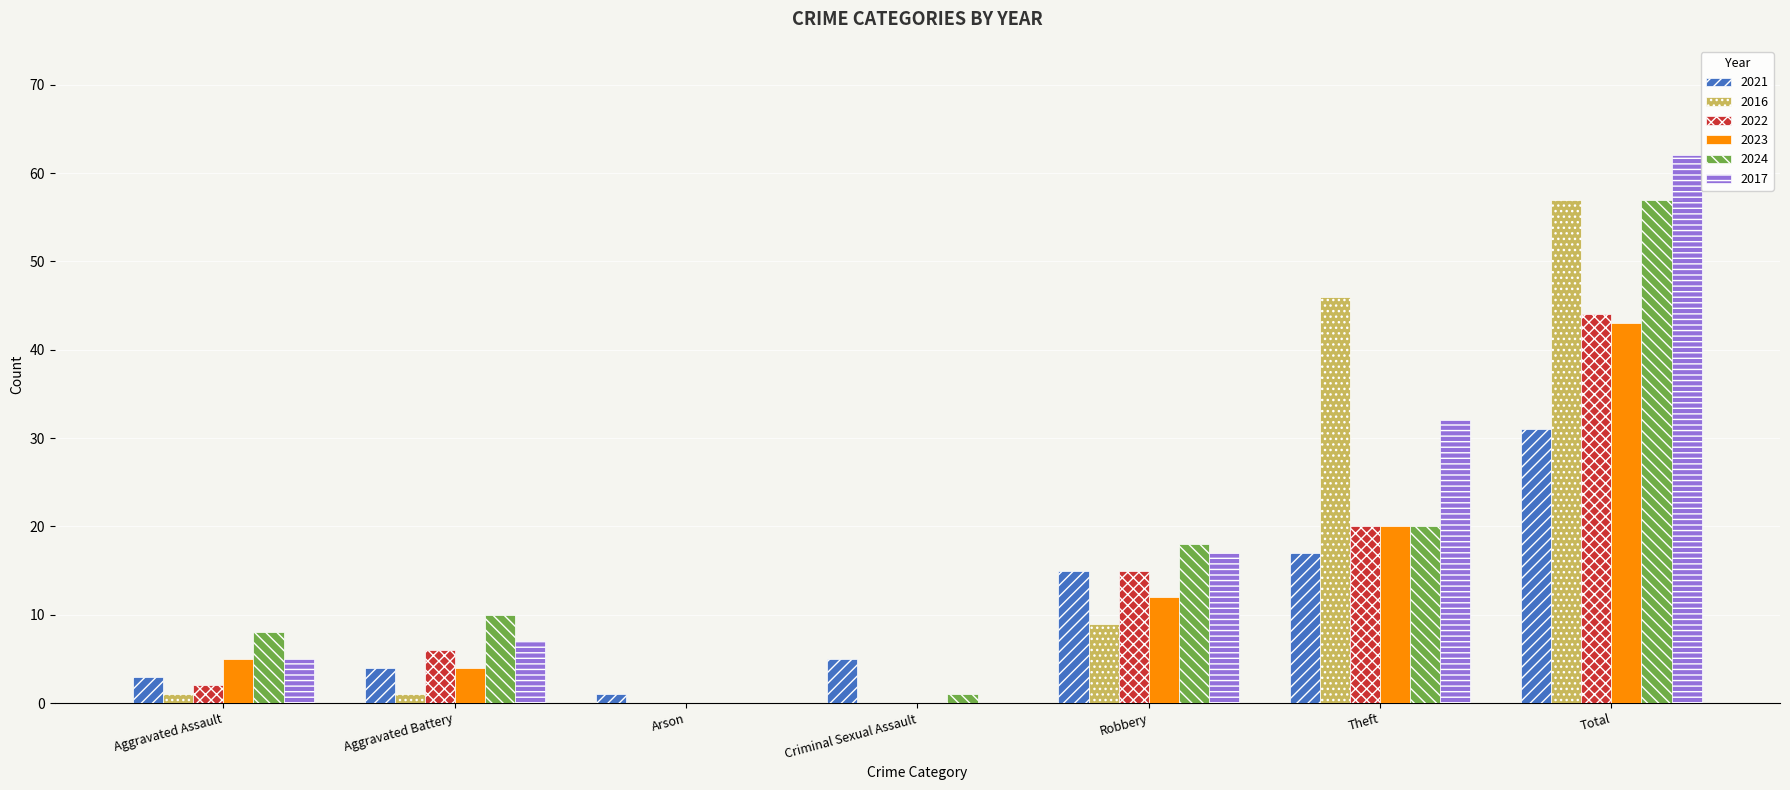

Reading left to right, transcribe all the data shown in this chart.

2021: Aggravated Assault=3	Aggravated Battery=4	Arson=1	Criminal Sexual Assault=5	Robbery=15	Theft=17	Total=31
2016: Aggravated Assault=1	Aggravated Battery=1	Arson=0	Criminal Sexual Assault=0	Robbery=9	Theft=46	Total=57
2022: Aggravated Assault=2	Aggravated Battery=6	Arson=0	Criminal Sexual Assault=0	Robbery=15	Theft=20	Total=44
2023: Aggravated Assault=5	Aggravated Battery=4	Arson=0	Criminal Sexual Assault=0	Robbery=12	Theft=20	Total=43
2024: Aggravated Assault=8	Aggravated Battery=10	Arson=0	Criminal Sexual Assault=1	Robbery=18	Theft=20	Total=57
2017: Aggravated Assault=5	Aggravated Battery=7	Arson=0	Criminal Sexual Assault=0	Robbery=17	Theft=32	Total=62